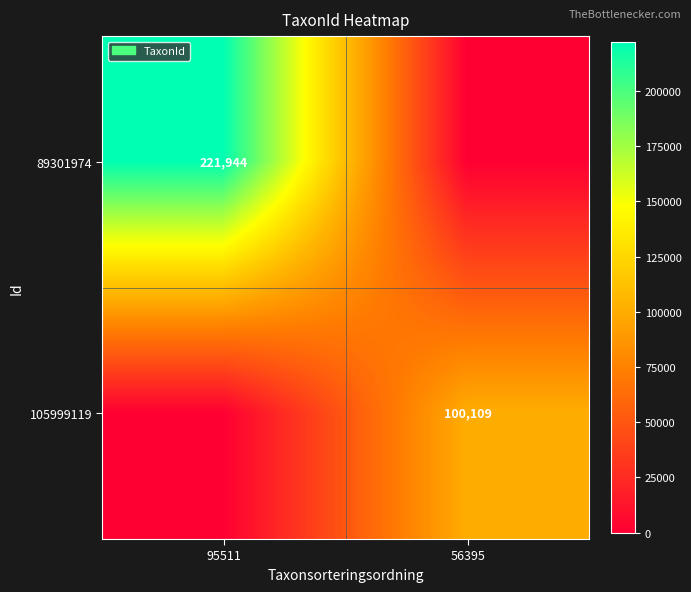

Is it true that 89301974 equals 221944 at 95511?

True